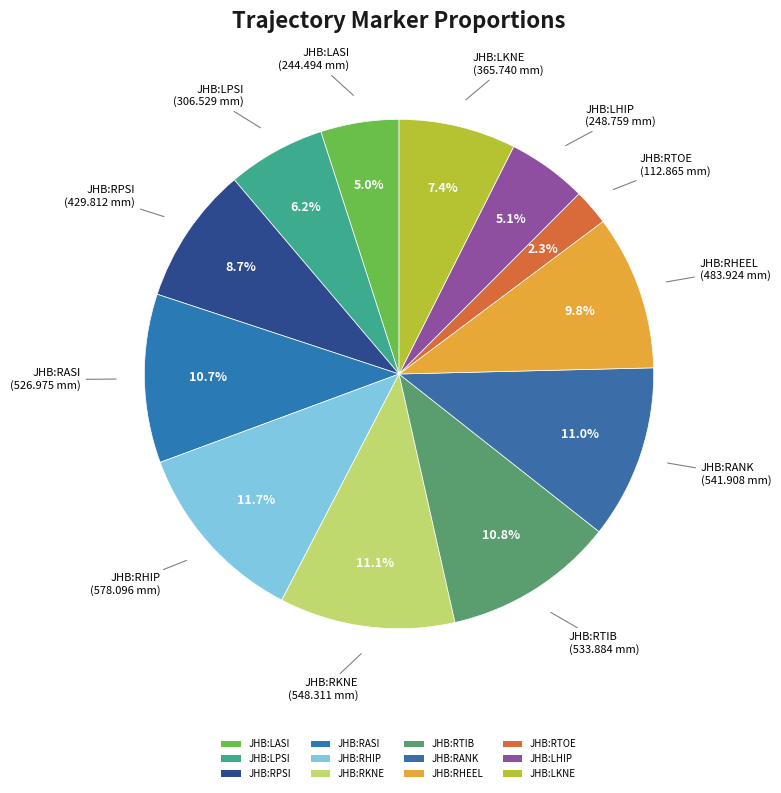

What is the smallest slice in the pie chart?

JHB:RTOE